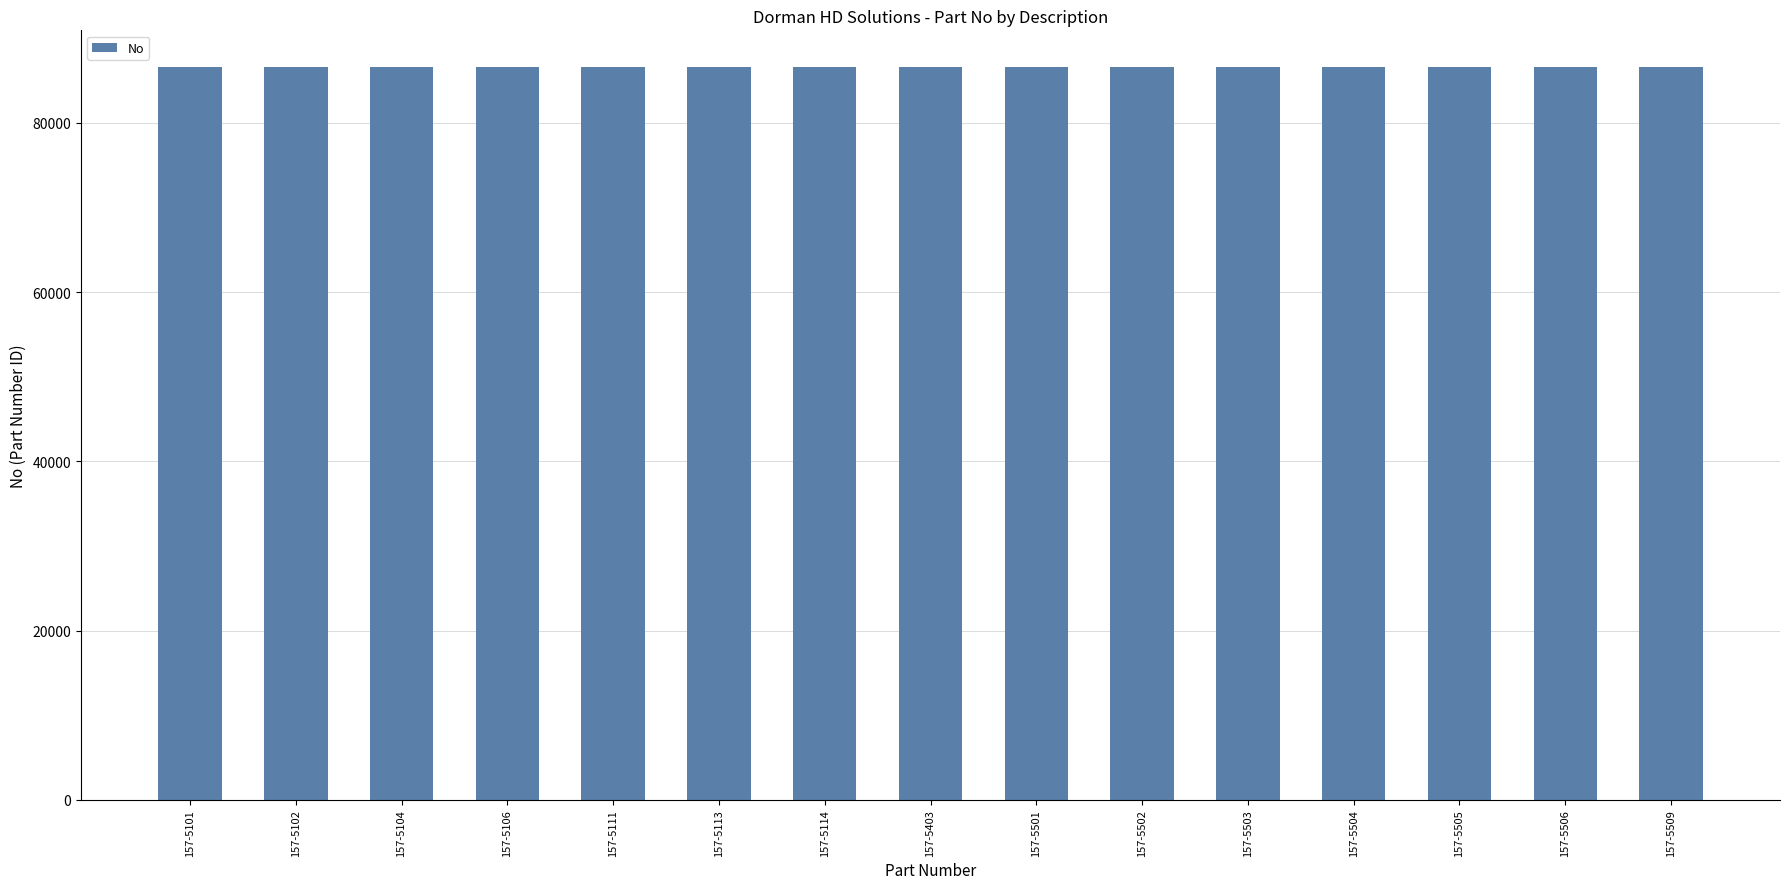

The value at 157-5104 is 86584. True or false?

True